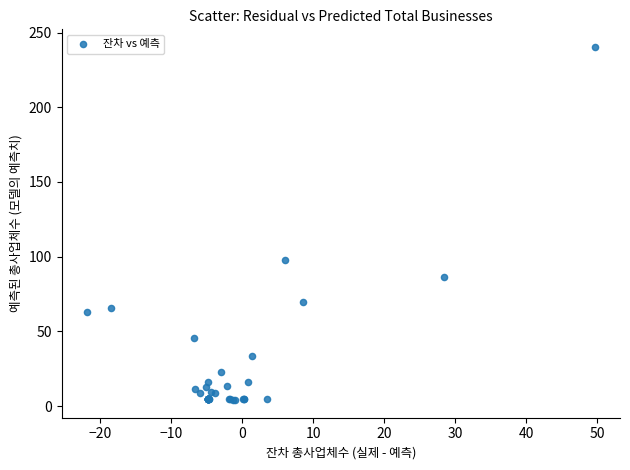

What Y value in the scatter plot is closest to 122?

97.9